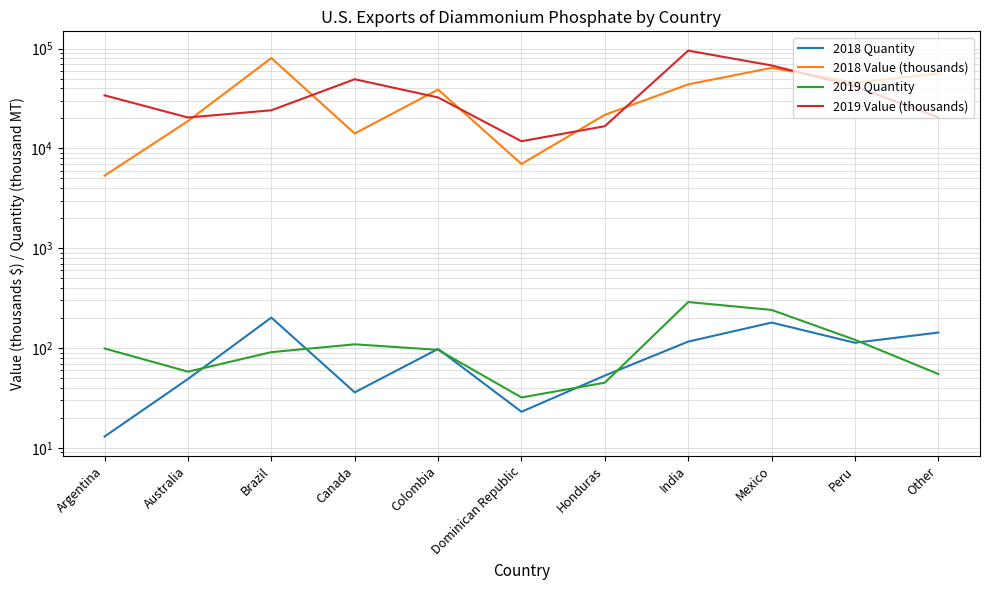

Is this an area chart (filled region under the line)?

No